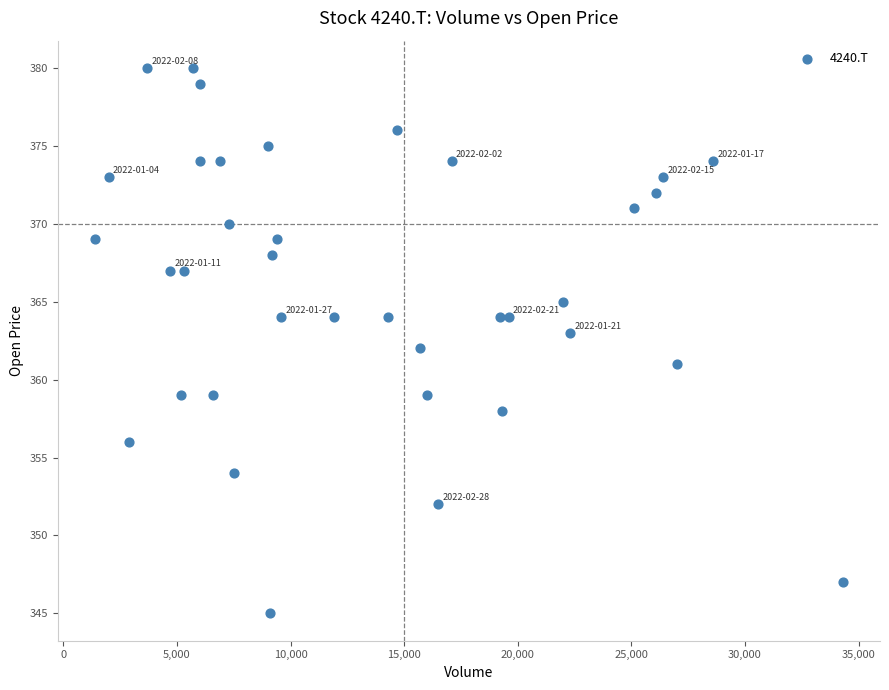

What is the range of Y values (max minus min)?

35